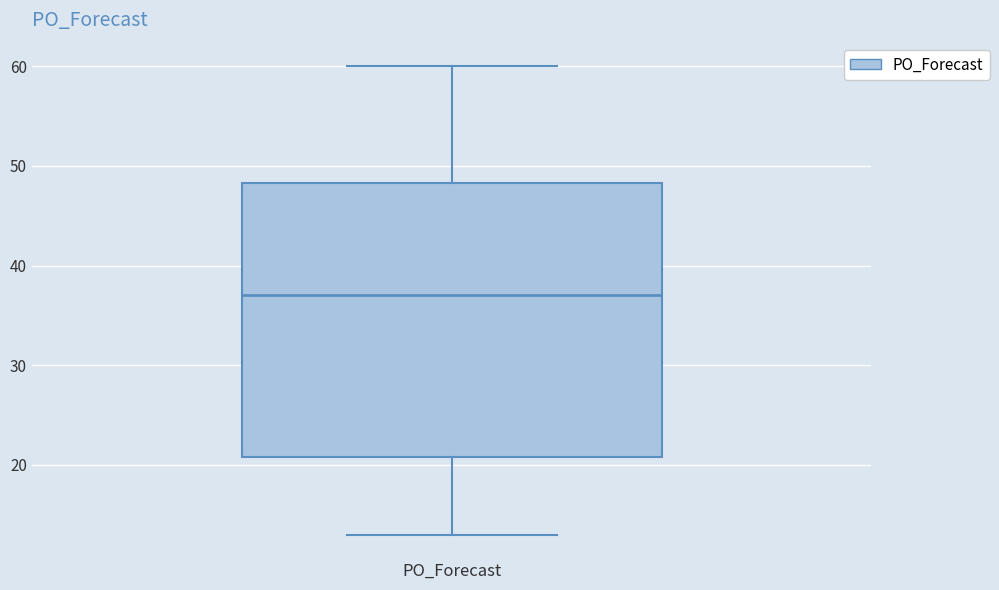

Read this box plot against the y-axis: the position of the median line, the range covered by the box, and the ends of both whiskers. The values are not printed on the chart, so give them approximately, as read against the axis.

median 37, box 21 to 48, whiskers 13 to 60